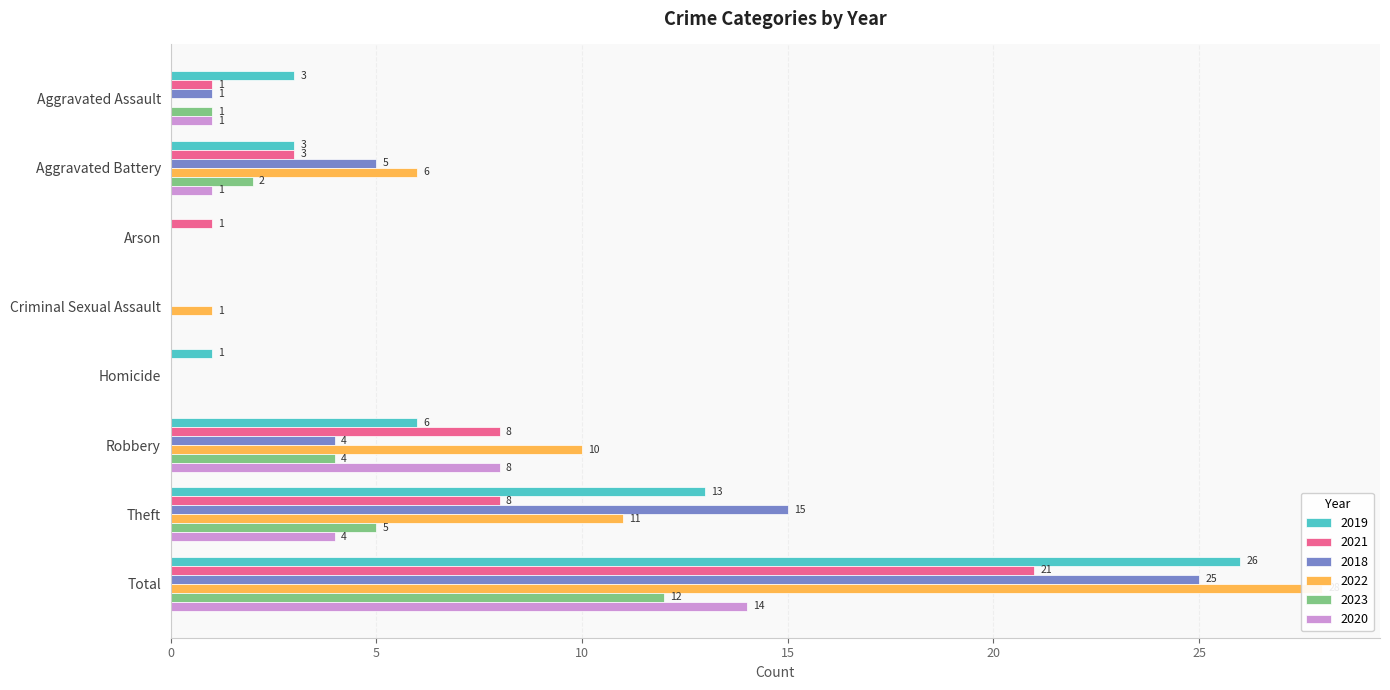

What is the label of the 5th bar from the left?

Homicide